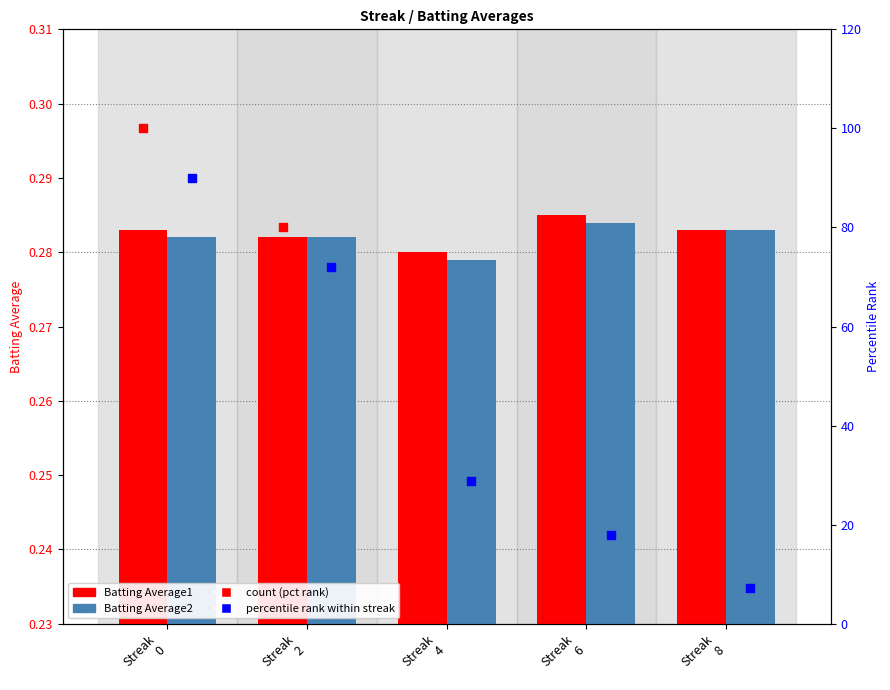

Which series contains the lowest Y value?

Batting Average2